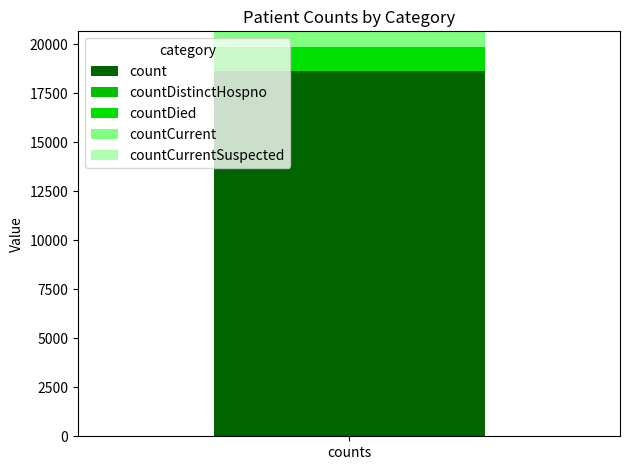

How many data points does each series have?

1